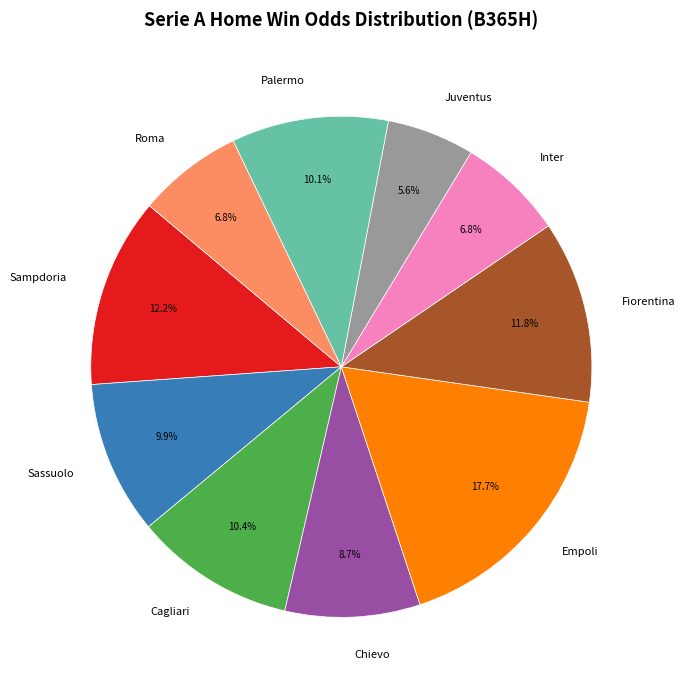

How many slices are in this pie chart?

10